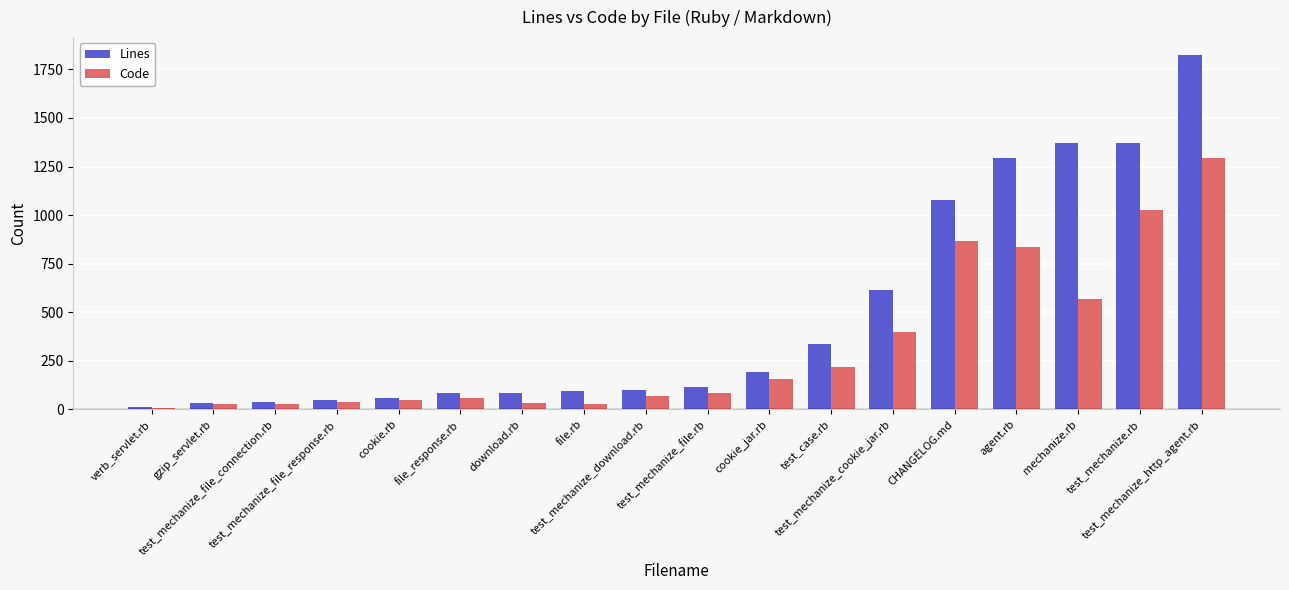

What is the difference between the maximum and minimum values in the Code series?

1287